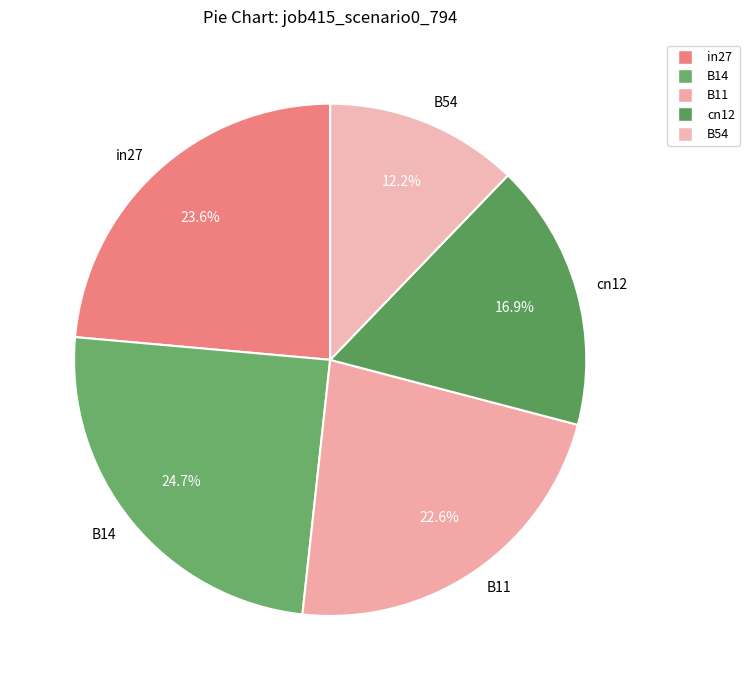

How many segments does this pie chart have?

5